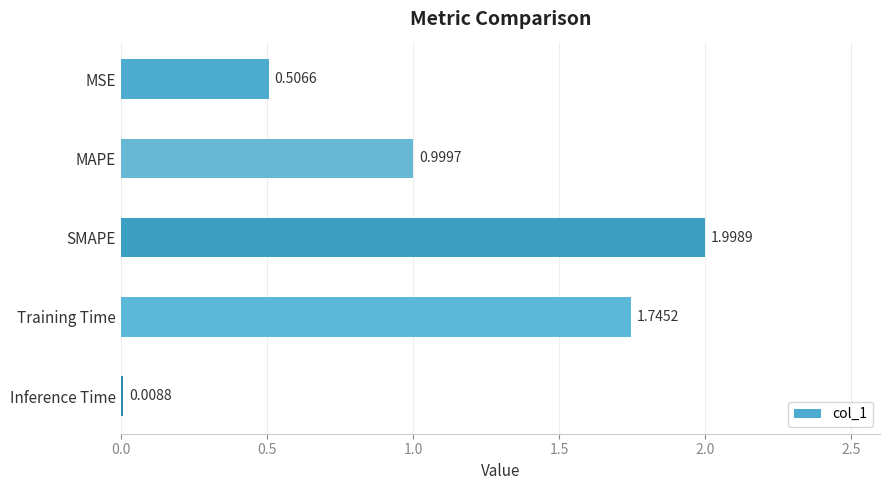

What is the change in value from SMAPE to Training Time?

-0.3